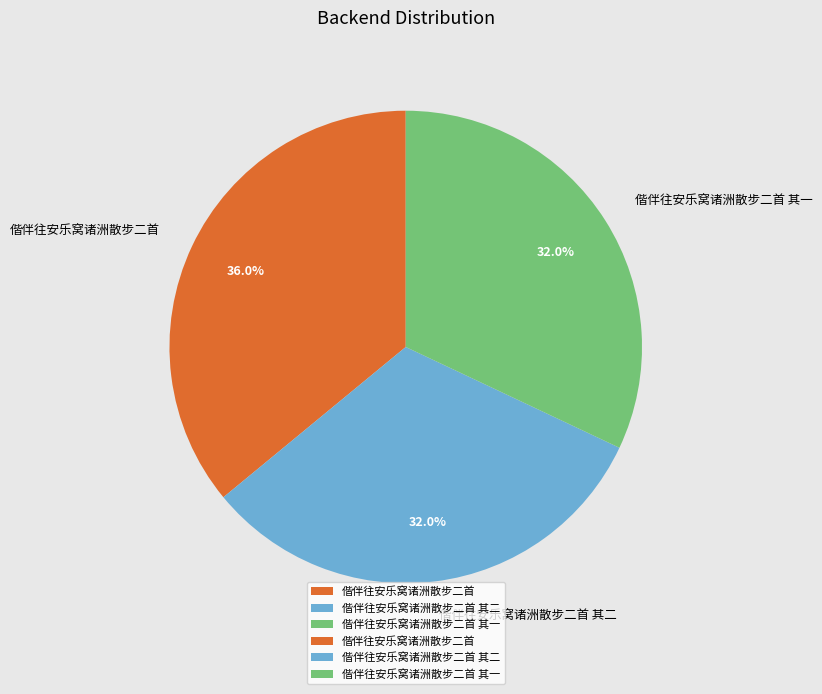

Which category has the biggest portion of the pie?

偕伴往安乐窝诸洲散步二首